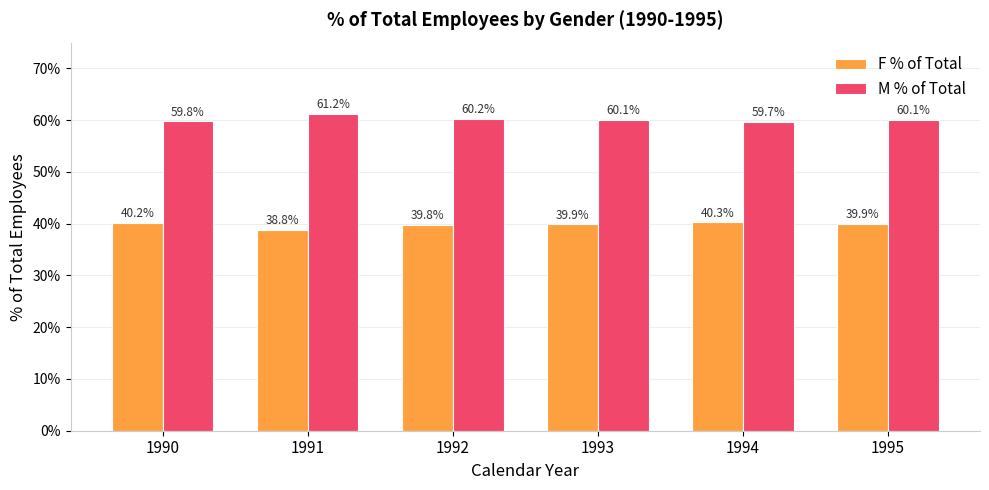

Which series has the largest total across all categories?

M % of Total